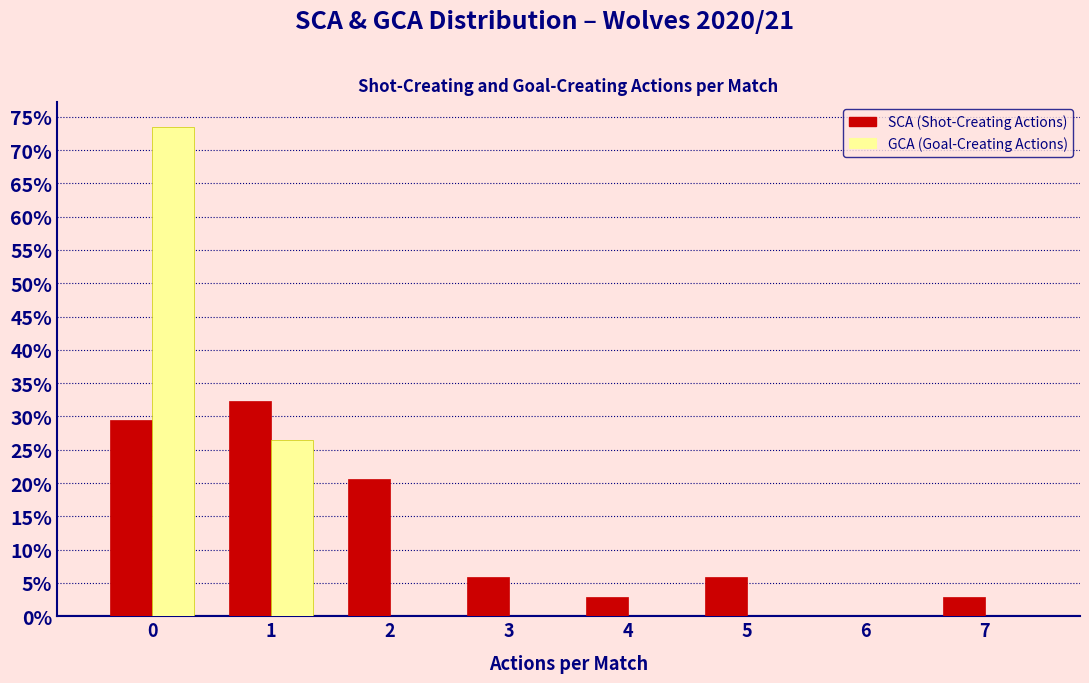

What is the height of the SCA (Shot-Creating Actions) bar covering -0.5 to 0.5 on the x-axis? The values are not printed on the chart, so give them approximately, as read against the axis.

29.5